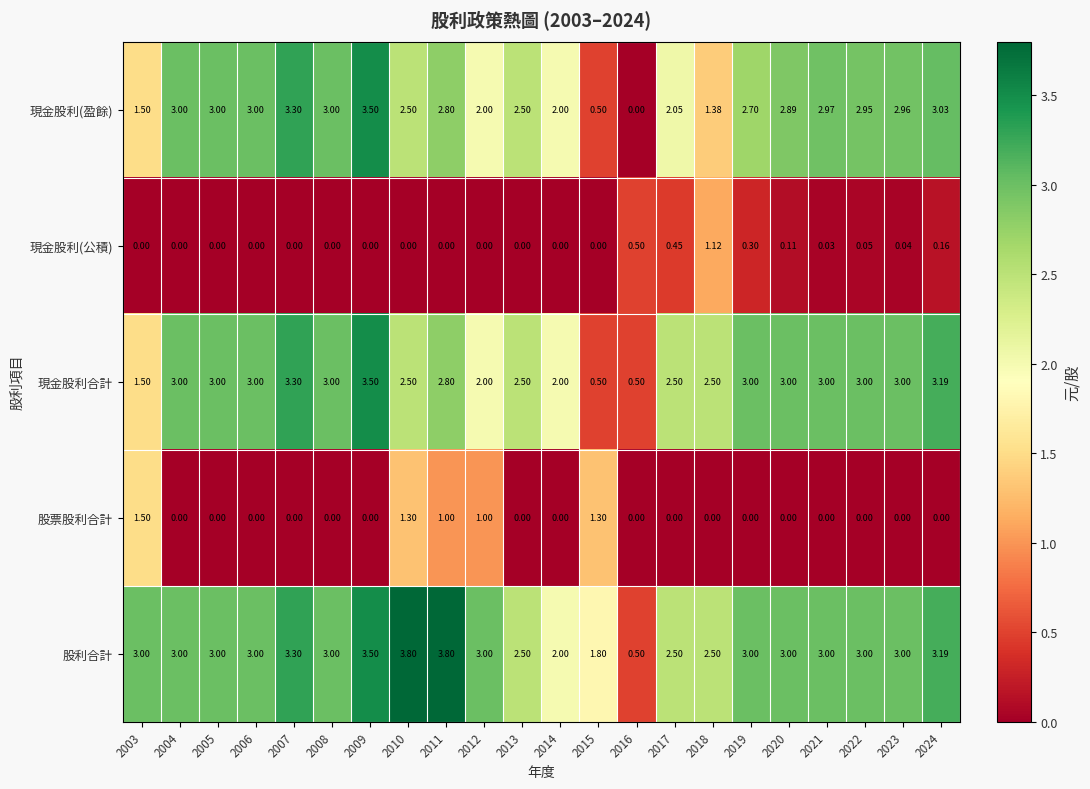

Which series has the widest spread of values?

現金股利(盈餘)